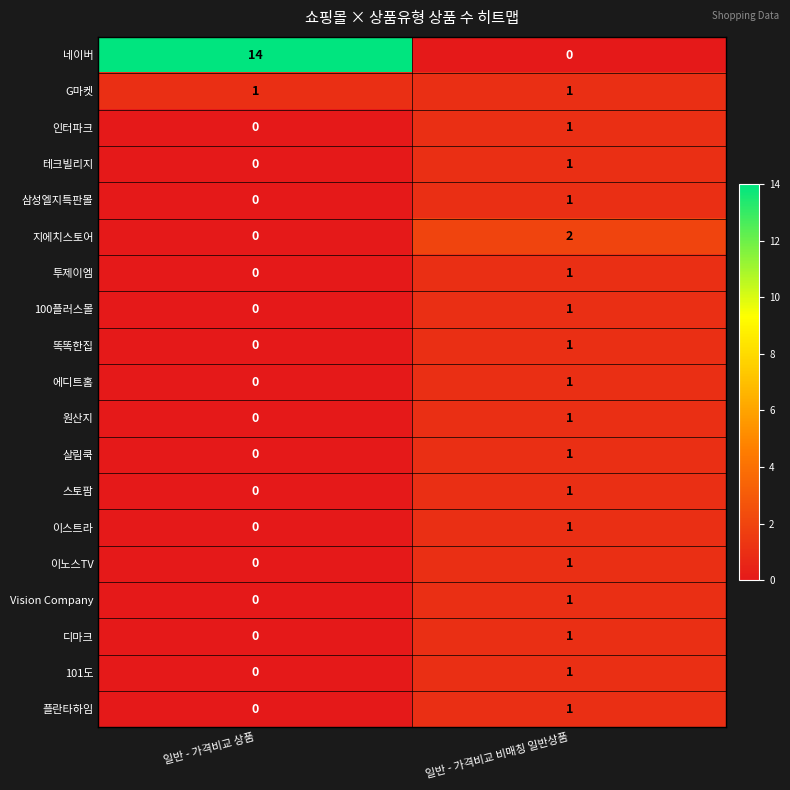

At which category is the sum across all series the highest?

일반 - 가격비교 비매칭 일반상품